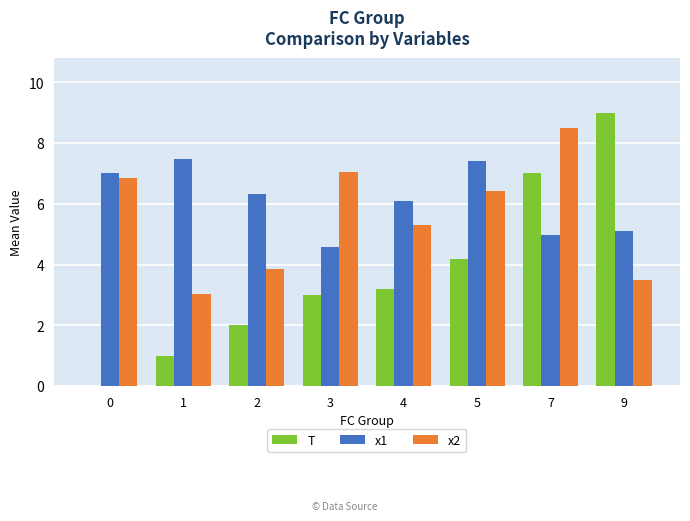

Where is T nearest to the value 4?

5